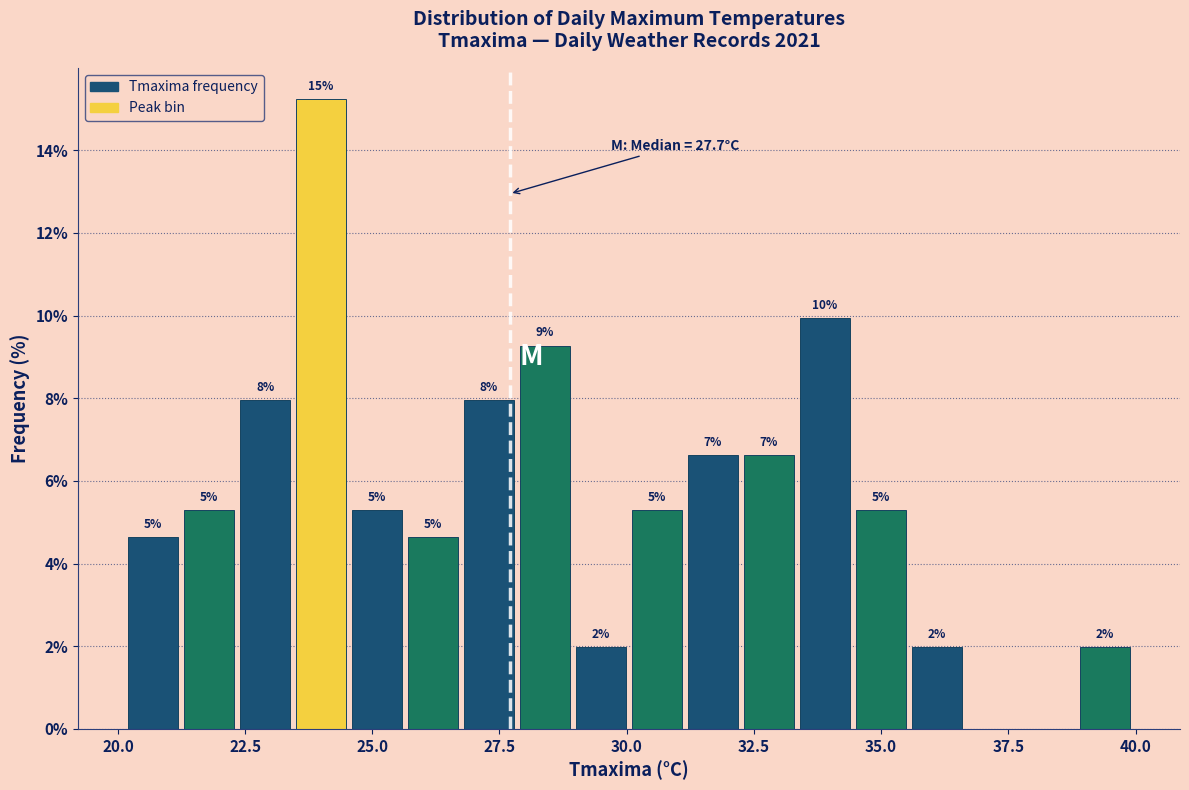

Read against the x-axis, roughly where is the centre of the tallest bar?

24.0